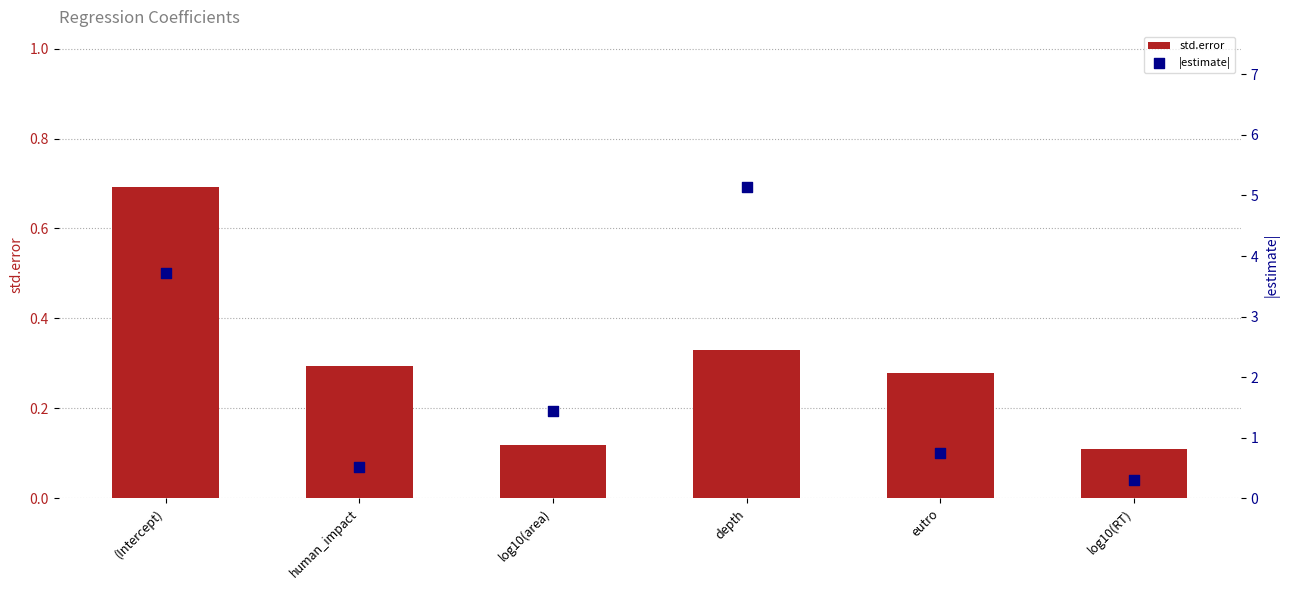

At which category is the sum across all series the highest?

depth